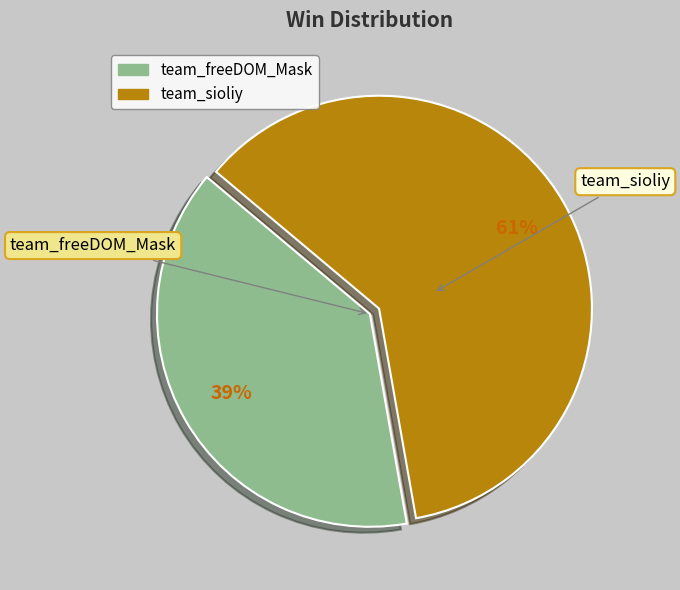

To the nearest percent, what percentage of the pie is team_freeDOM_Mask?

39%